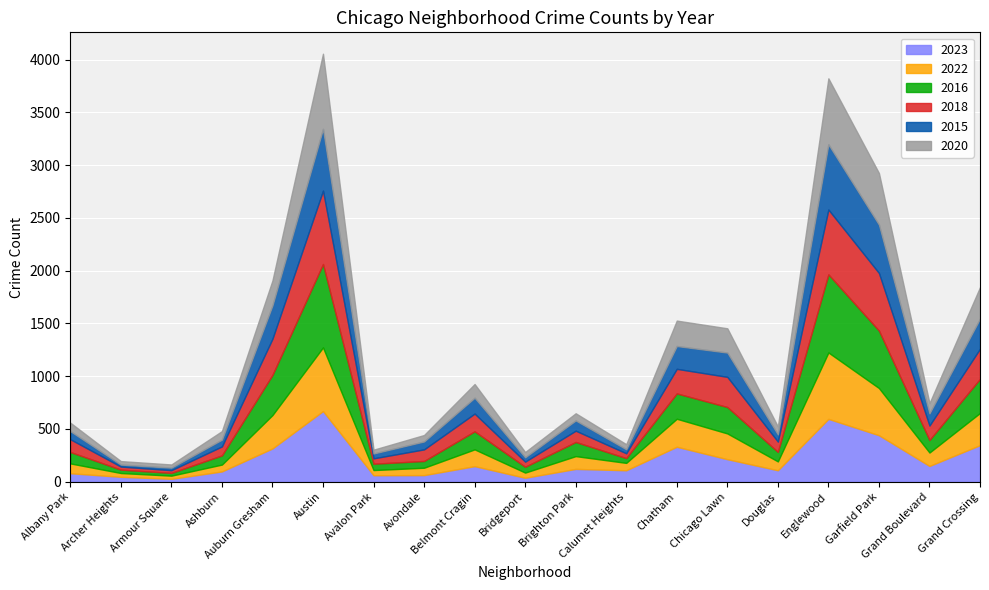

What is the difference between the maximum and minimum values in the 2018 series?

669